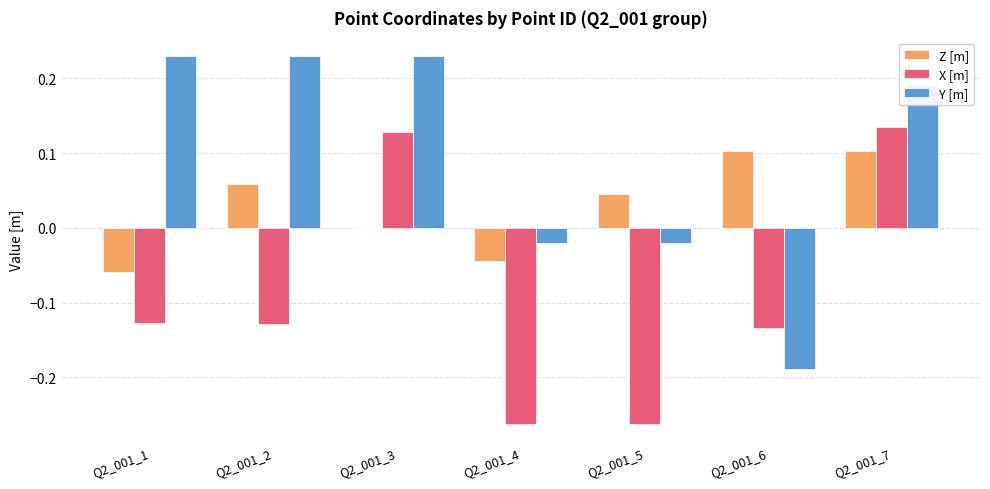

Which series has the largest total across all categories?

Y [m]